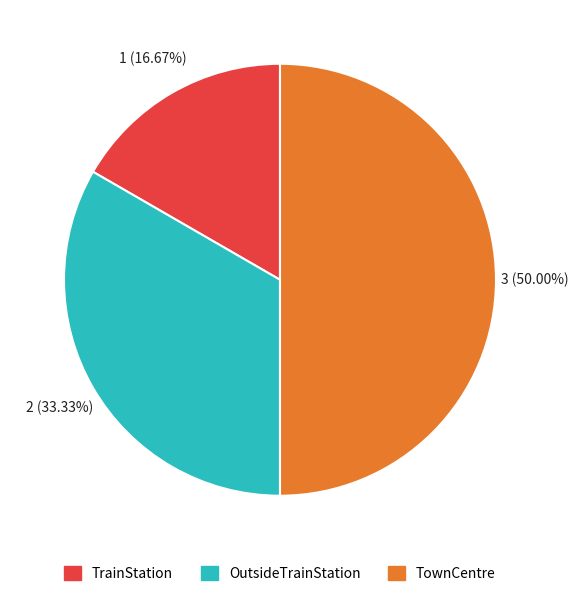

How many segments does this pie chart have?

3